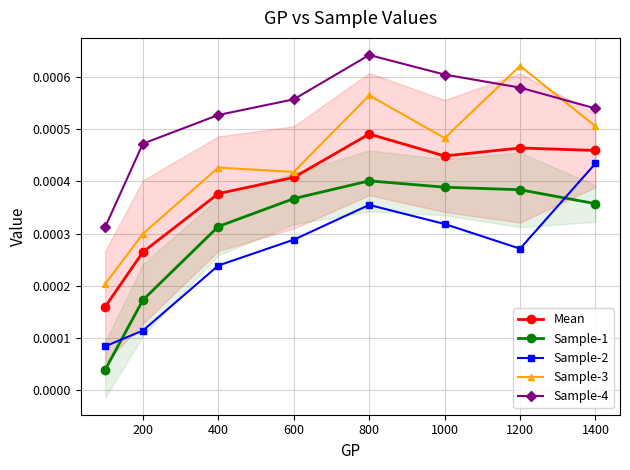

True or false: Sample-3 and Sample-1 intersect in this chart.

False